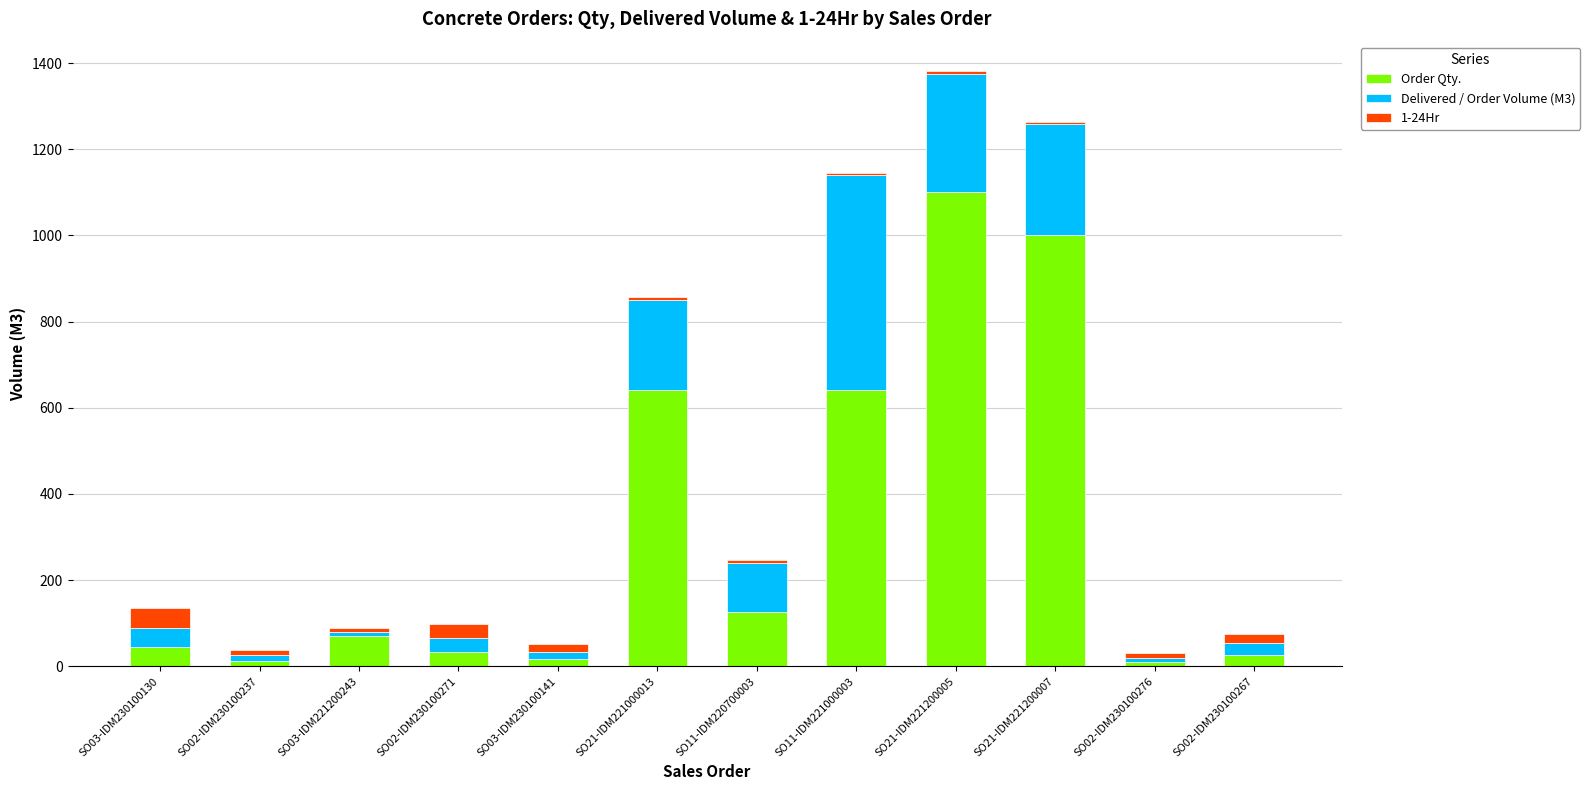

At which category is the sum across all series the highest?

SO21-IDM221200005